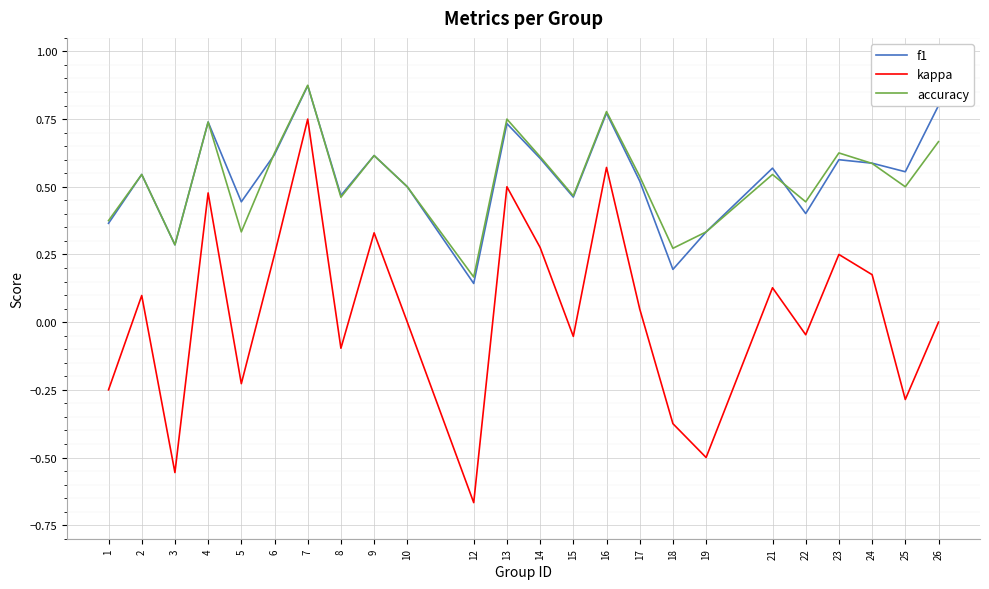

Is the value of accuracy at 6 greater than the value of f1 at 2?

Yes